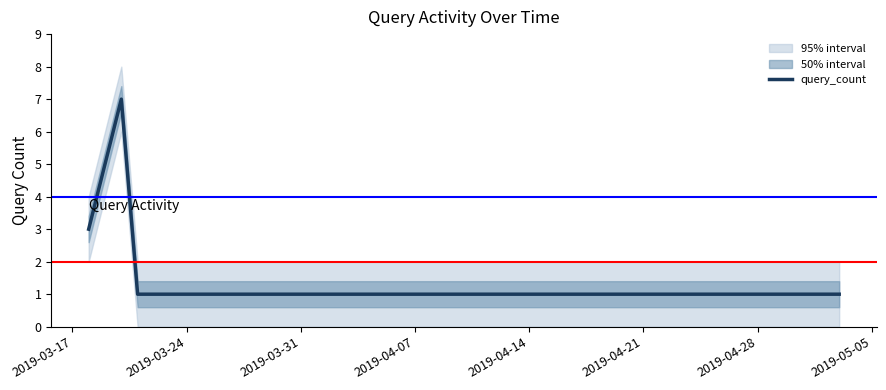

What is the maximum value shown in the chart?

7